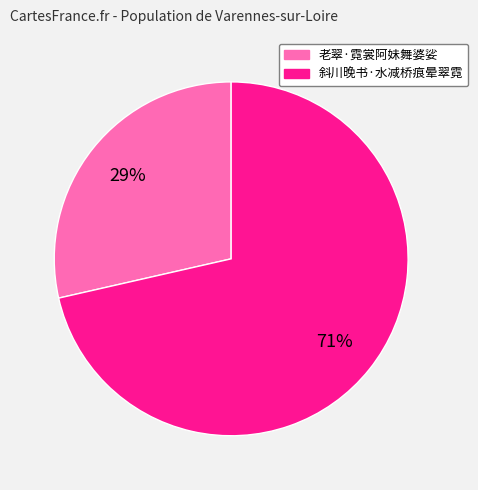

Between 老翠·霓裳阿妹舞婆娑 and 斜川晚书·水减桥痕晕翠霓, which is larger?

斜川晚书·水减桥痕晕翠霓